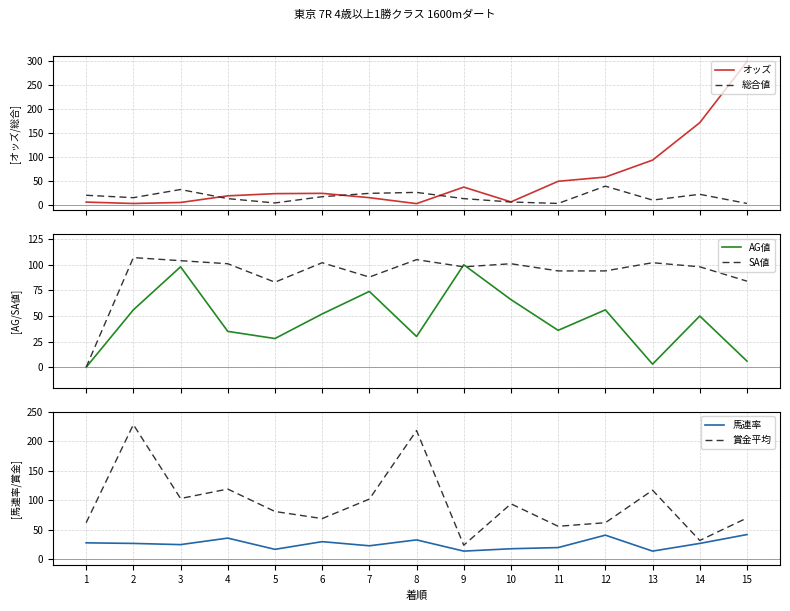

Which label corresponds to the smallest value in the chart?

1